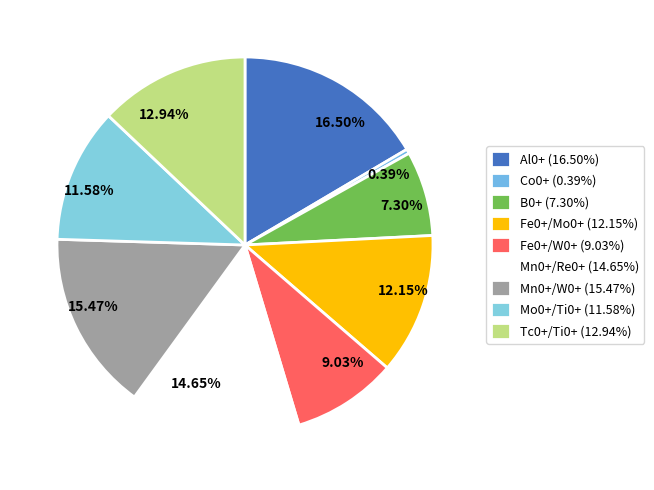

Rank the categories by value from lowest to highest.

Co0+, B0+, Fe0+/W0+, Mo0+/Ti0+, Fe0+/Mo0+, Tc0+/Ti0+, Mn0+/Re0+, Mn0+/W0+, Al0+